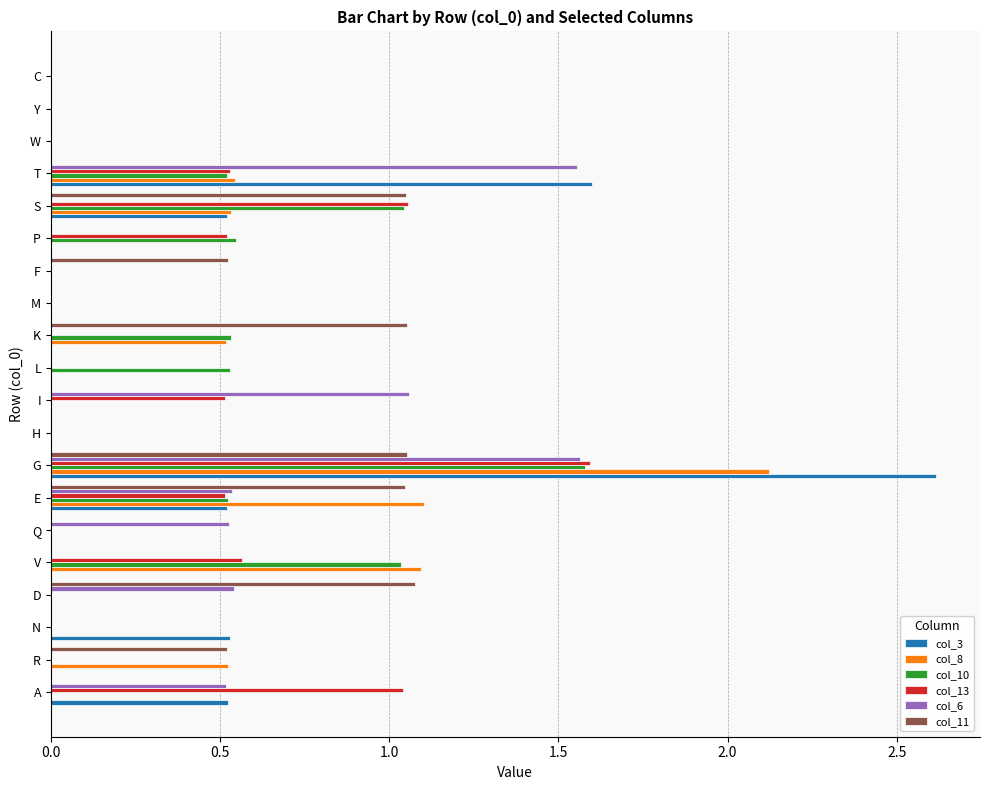

Which series changed the most between D and C?

col_11